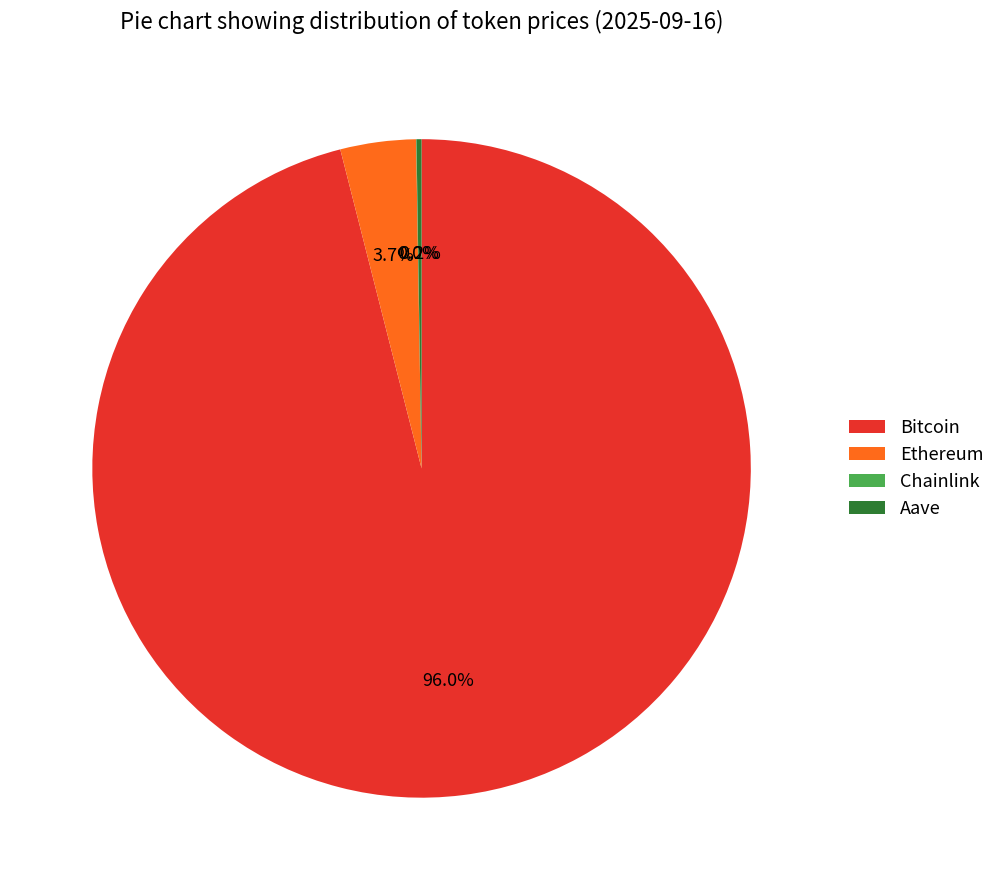

Does any single category account for the majority?

Yes